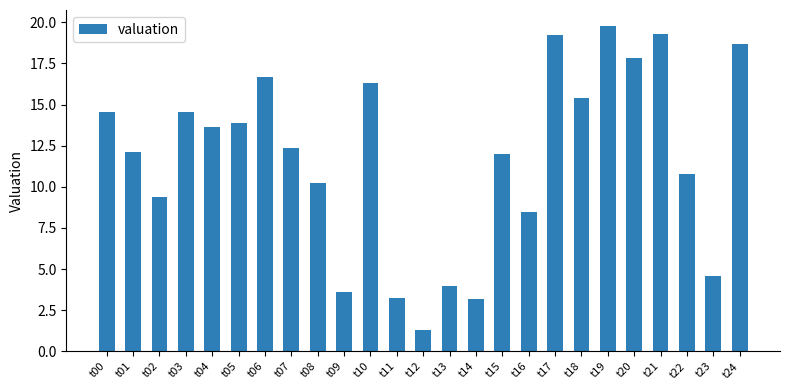

Which label corresponds to the largest value in the chart?

t19